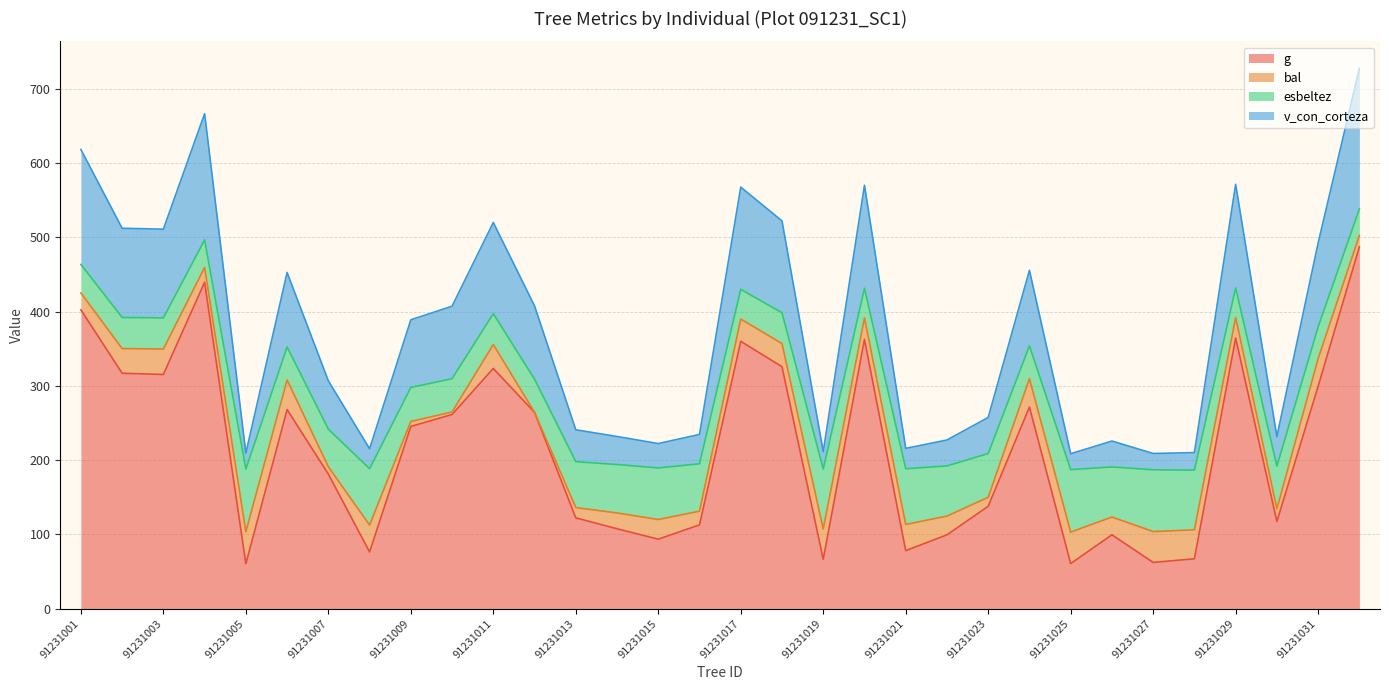

True or false: g and v_con_corteza cross at least once.

False